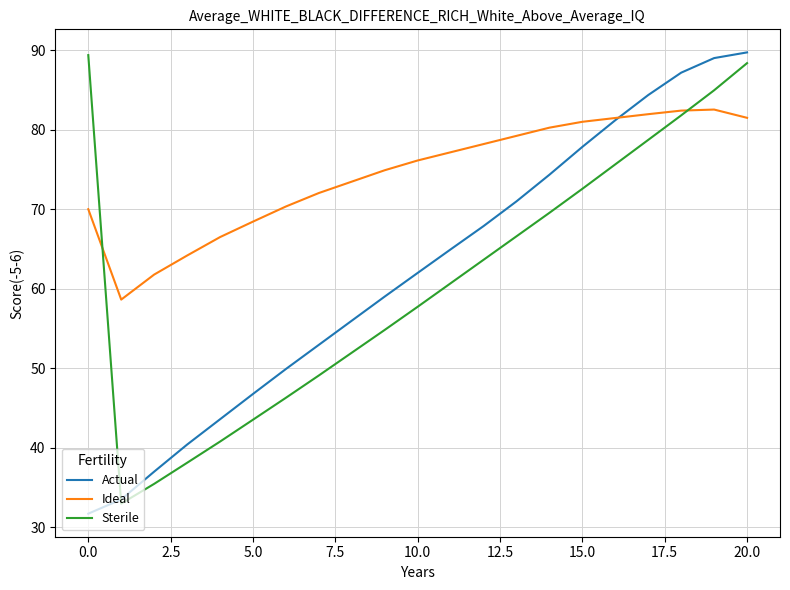

What is the sum of all Sterile values?

1282.7